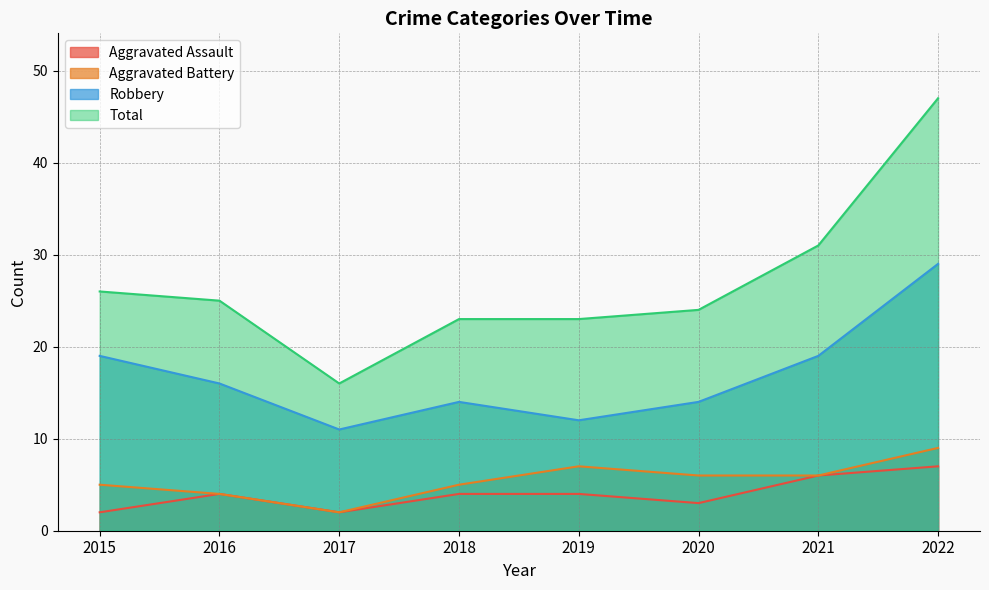

How many Robbery values are between 14 and 19?

5